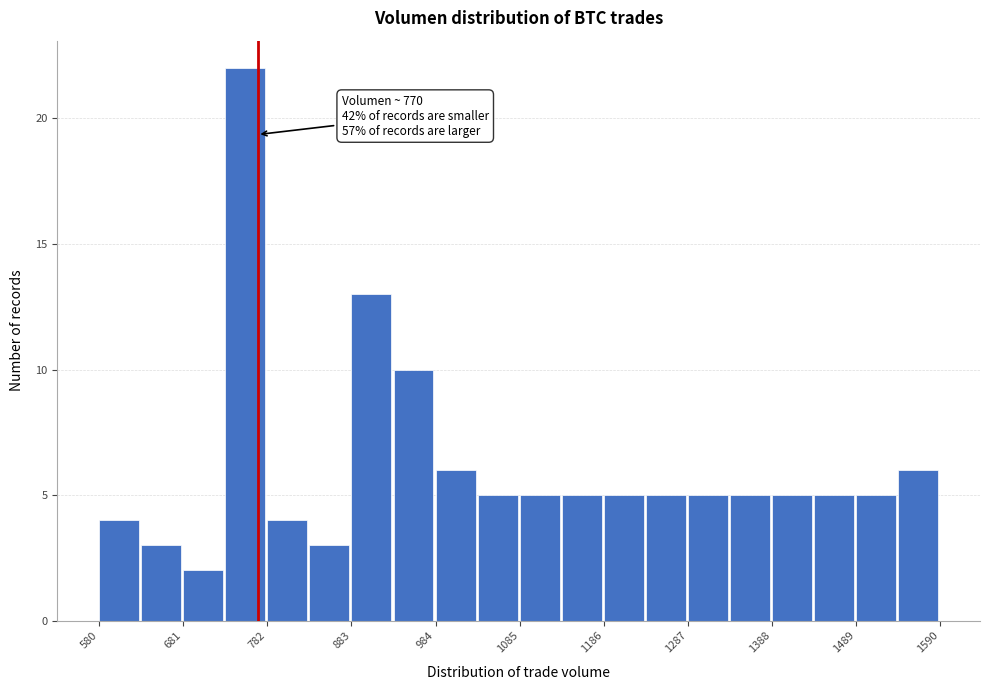

Around what value on the x-axis is the tallest bar? Give the approximate position of its centre, as read against the axis.

760